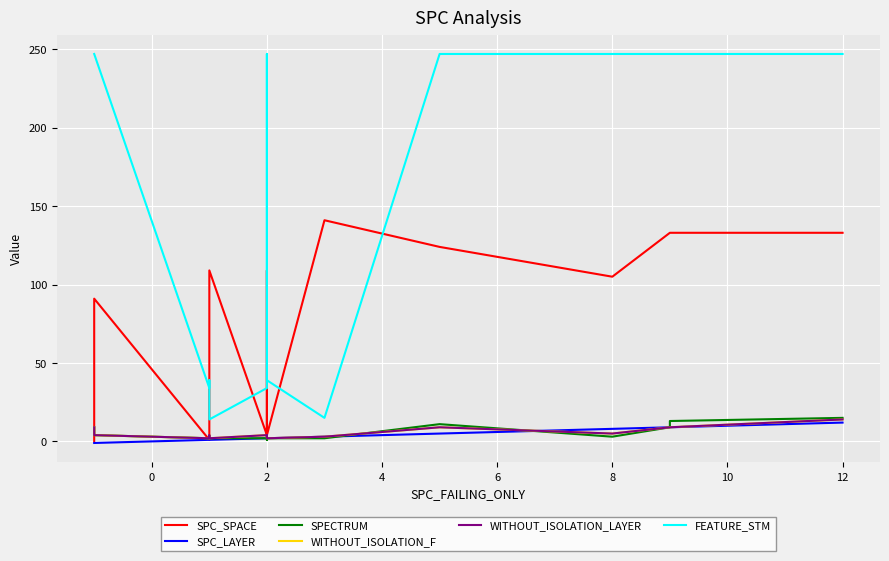

Which series has the largest range (max minus min)?

FEATURE_STM